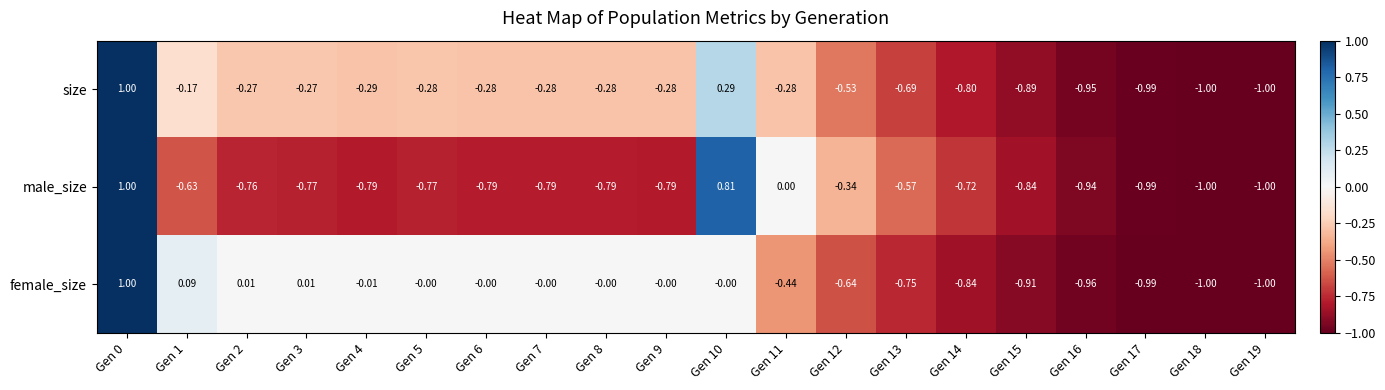

At Gen 11, list the series in order from smallest to largest.

female_size, size, male_size